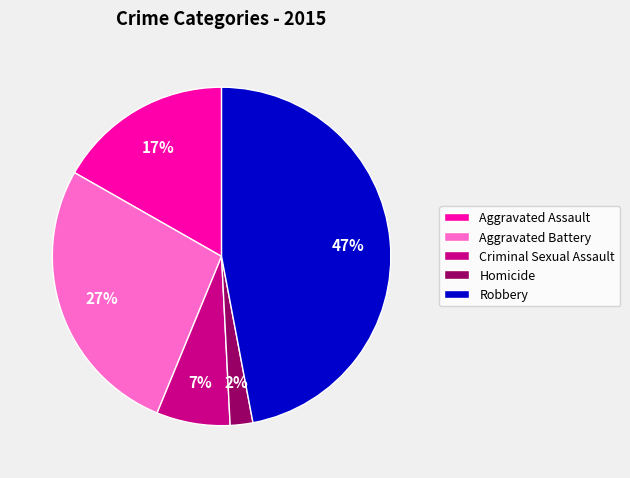

How many segments does this pie chart have?

5